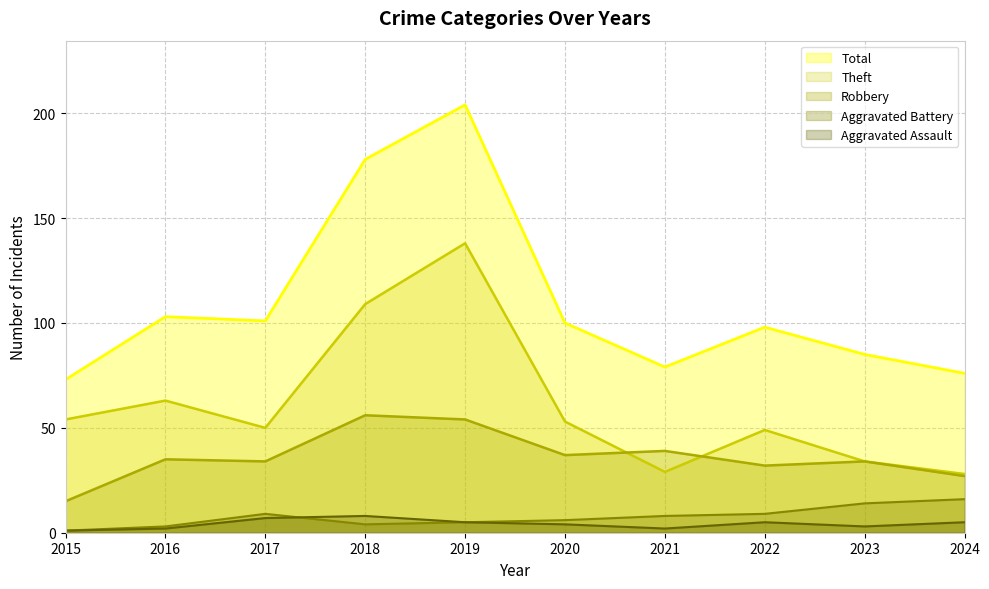

What is the highest value of the Aggravated Battery series?

16